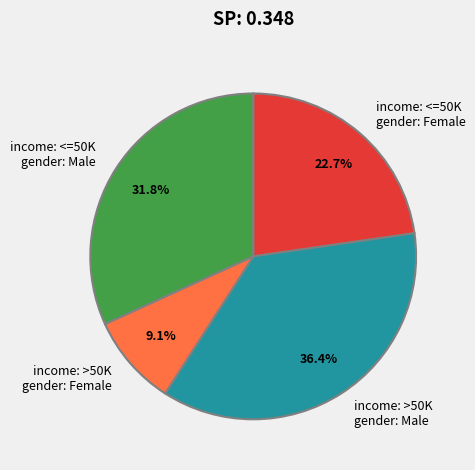

Is there a majority slice in this chart?

No